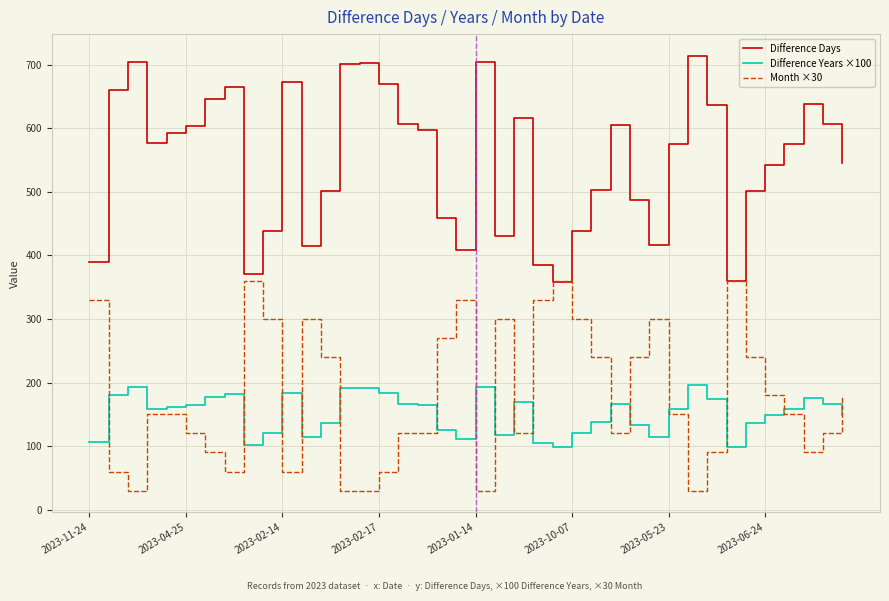

What is the maximum value shown in the chart?

714.0